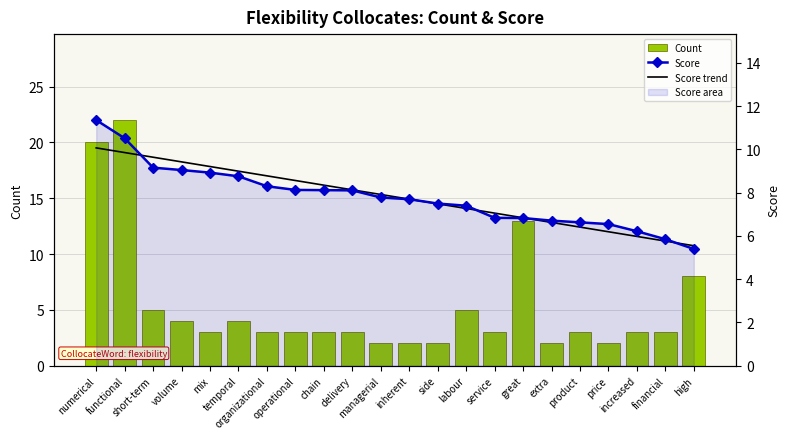

How many groups of bars are there?

22